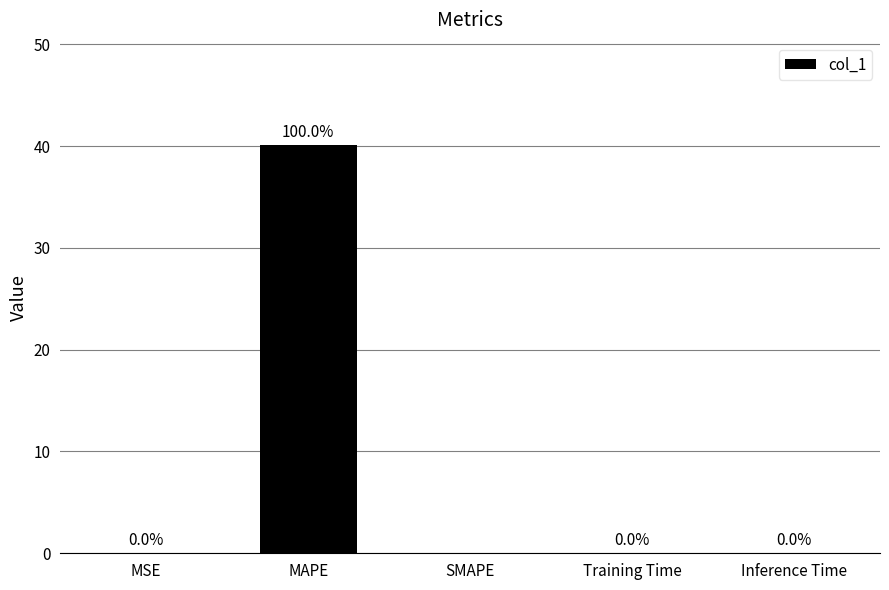

What is the maximum value shown in the chart?

40.1